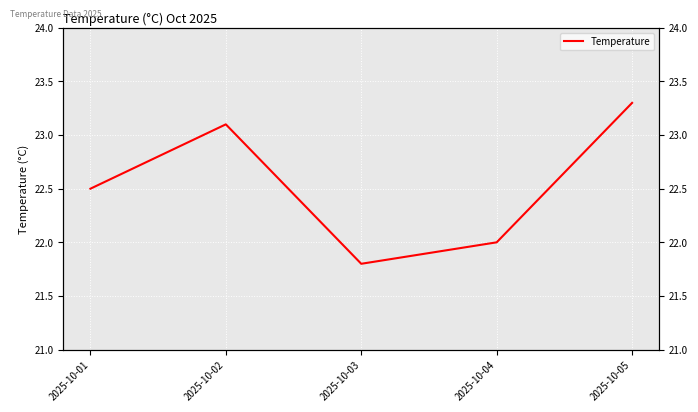

Count the number of categories in the chart.

5